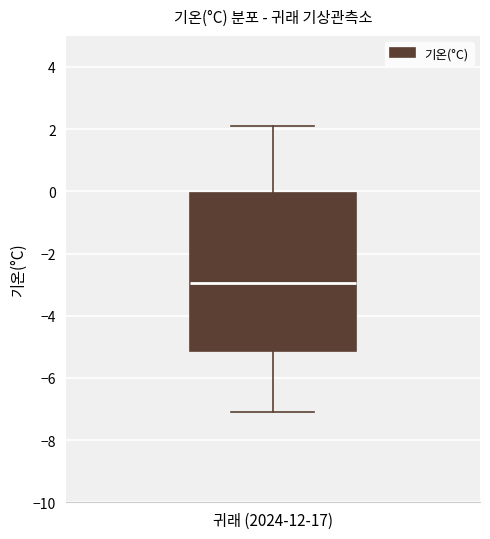

Read this box plot against the y-axis: the position of the median line, the range covered by the box, and the ends of both whiskers. The values are not printed on the chart, so give them approximately, as read against the axis.

median -3.0, box -5.2 to 0.0, whiskers -7.0 to 2.2